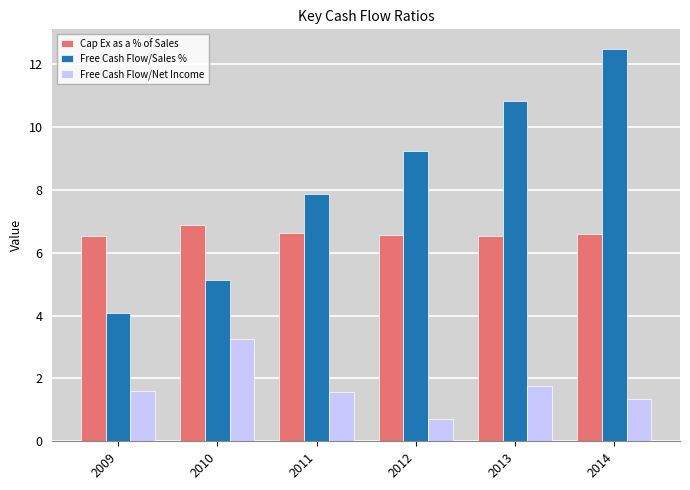

How many data points does each series have?

6